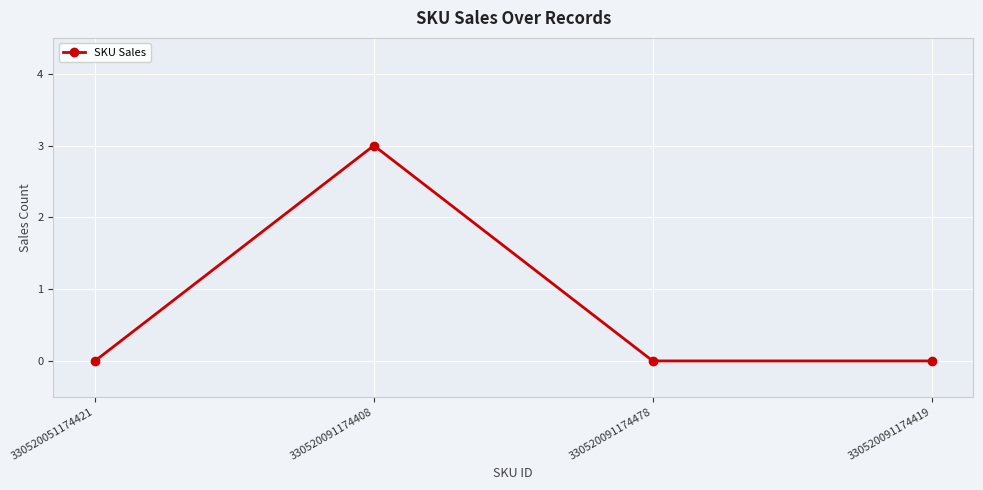

What is the change in value from 330520091174408 to 330520091174419?

-3